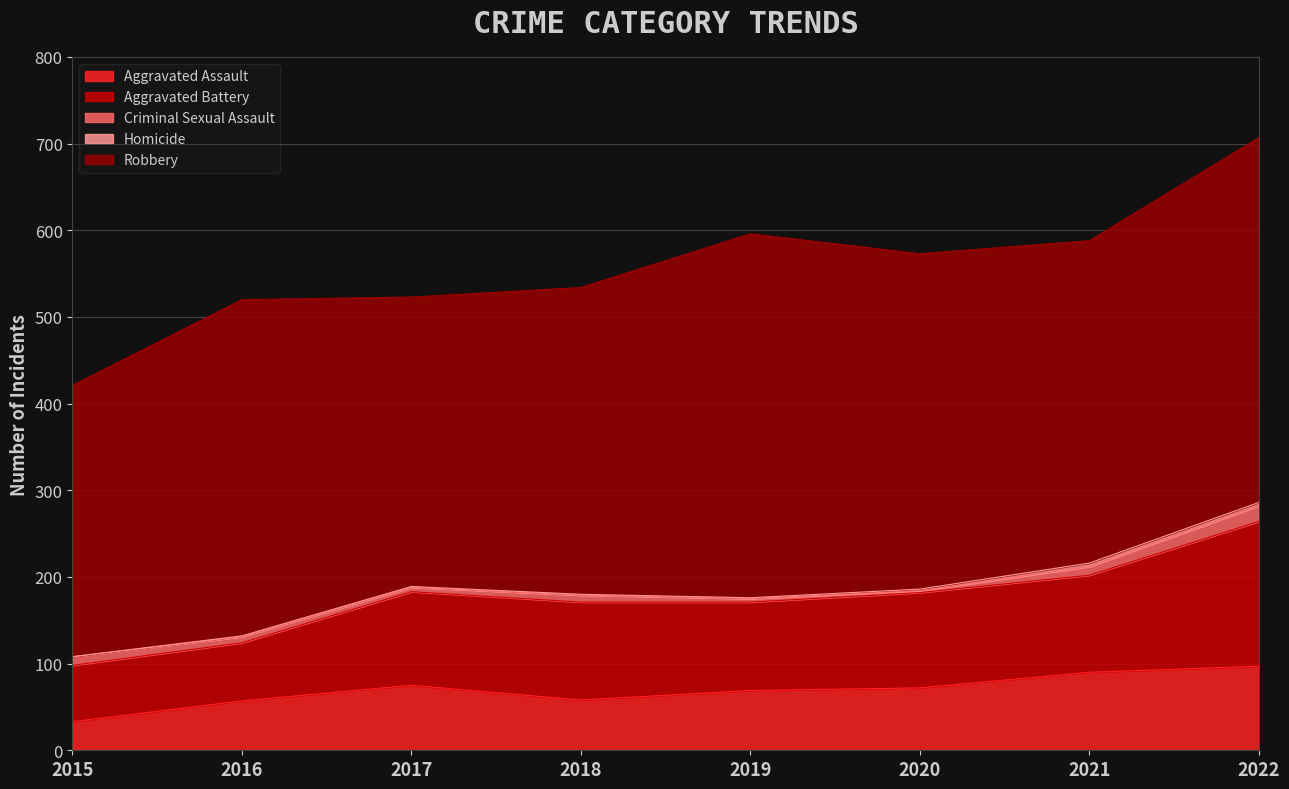

The value of Homicide at 2020 is 1. True or false?

False